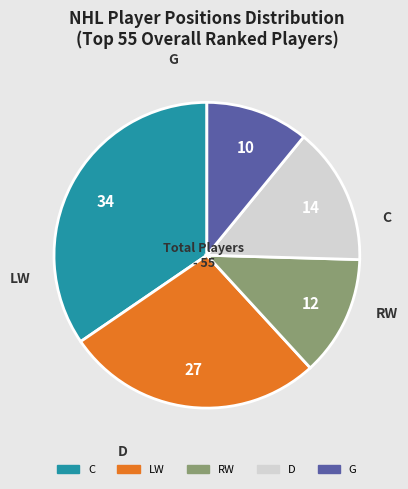

To the nearest percent, what percentage of the pie is LW?

27%